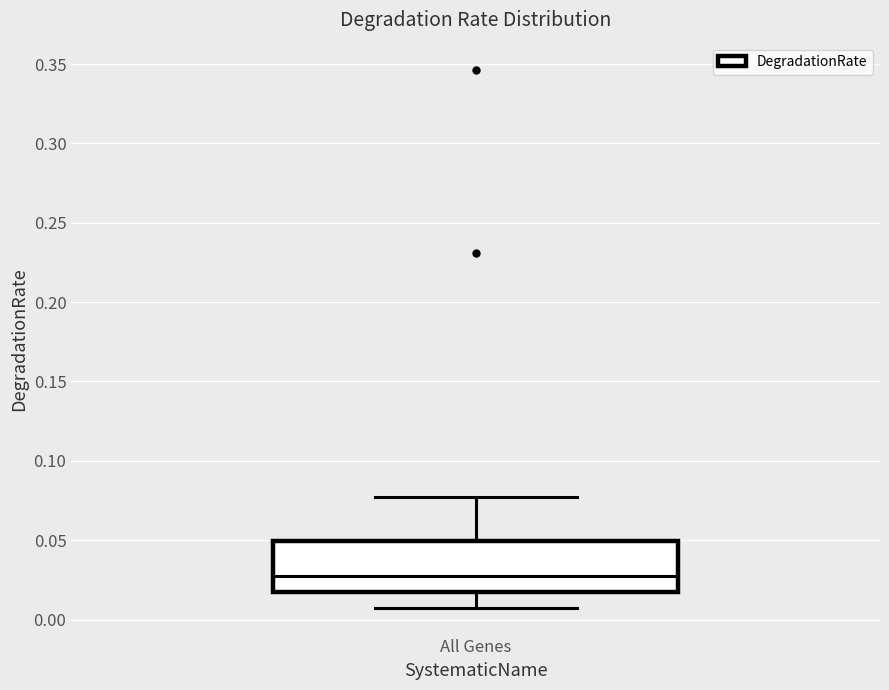

Transcribe this box plot: give where the median line is, the range the box spans, and where the two whiskers end, as read against the y-axis. The values are not printed on the chart, so give them approximately, as read against the axis.

median 0.025, box 0.015 to 0.050, whiskers 0.005 to 0.075